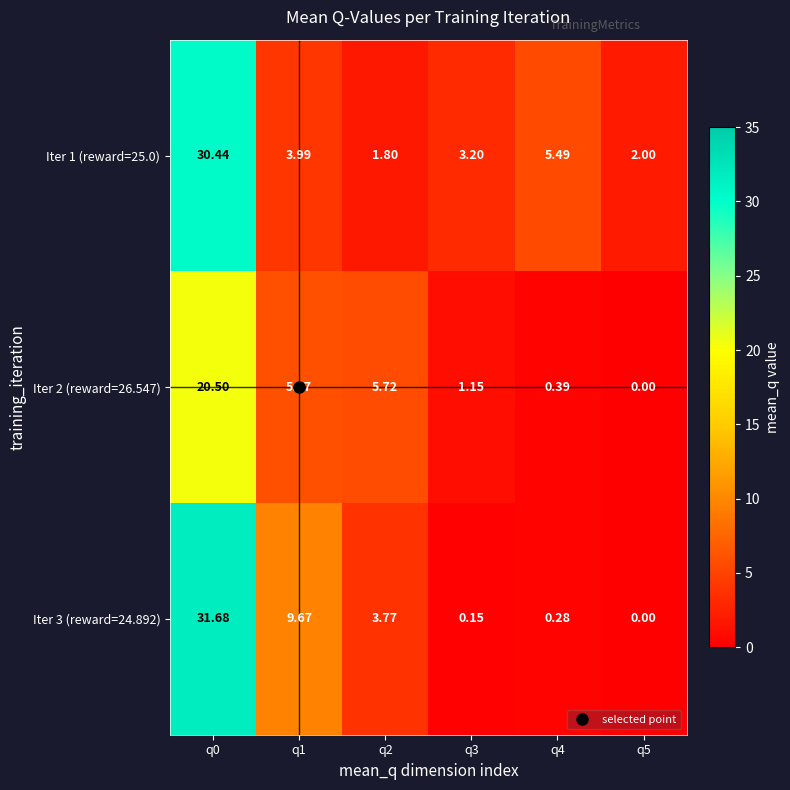

Is the value of Iter 3 (reward=24.892) at q5 greater than the value of Iter 2 (reward=26.547) at q1?

No